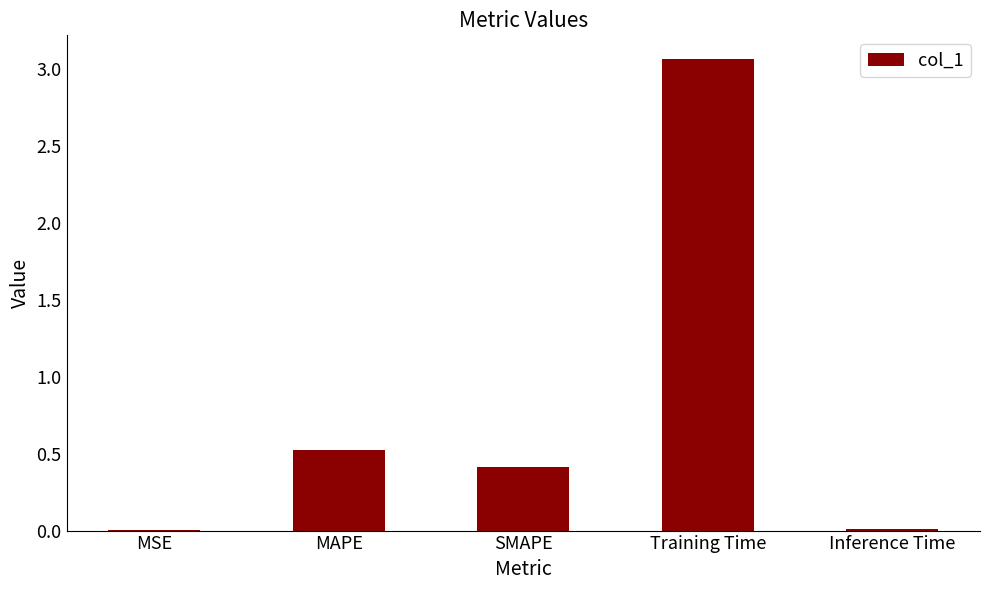

At which label is the value closest to 1?

MAPE